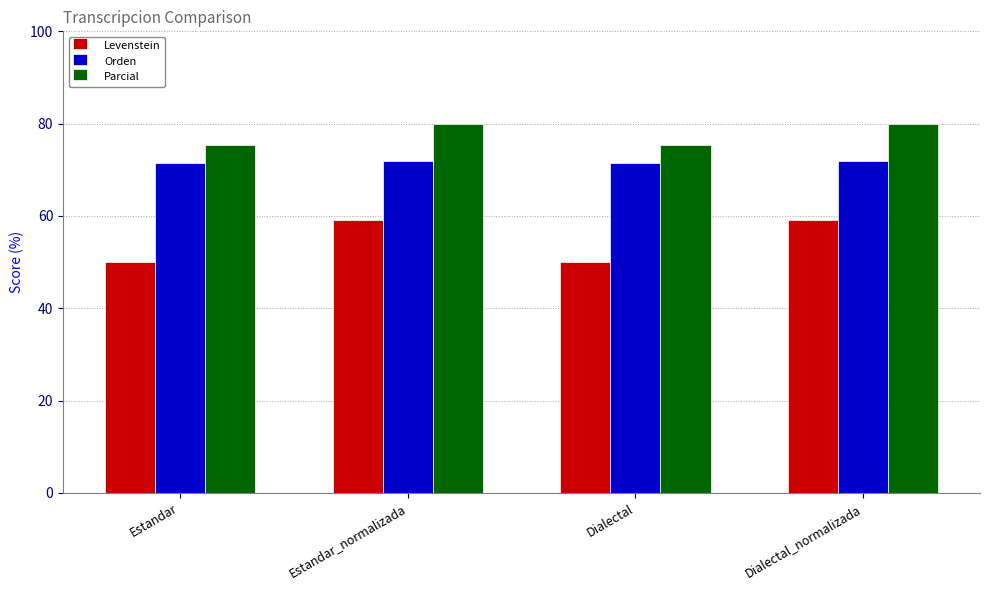

What is the difference between the highest and lowest values at Estandar_normalizada?

20.8